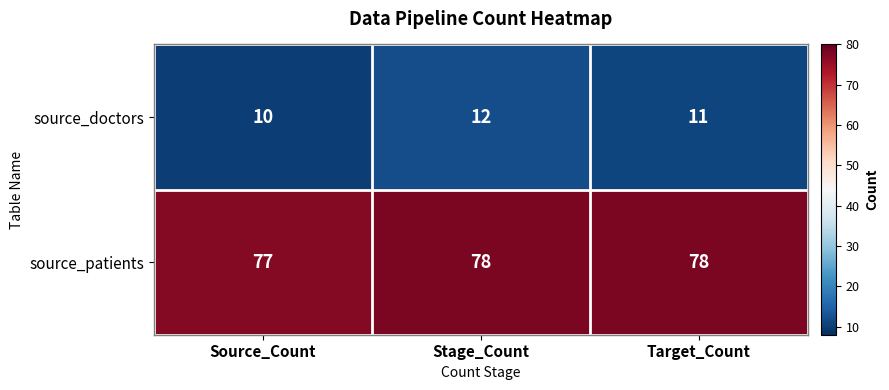

Count the number of data series in this chart.

2